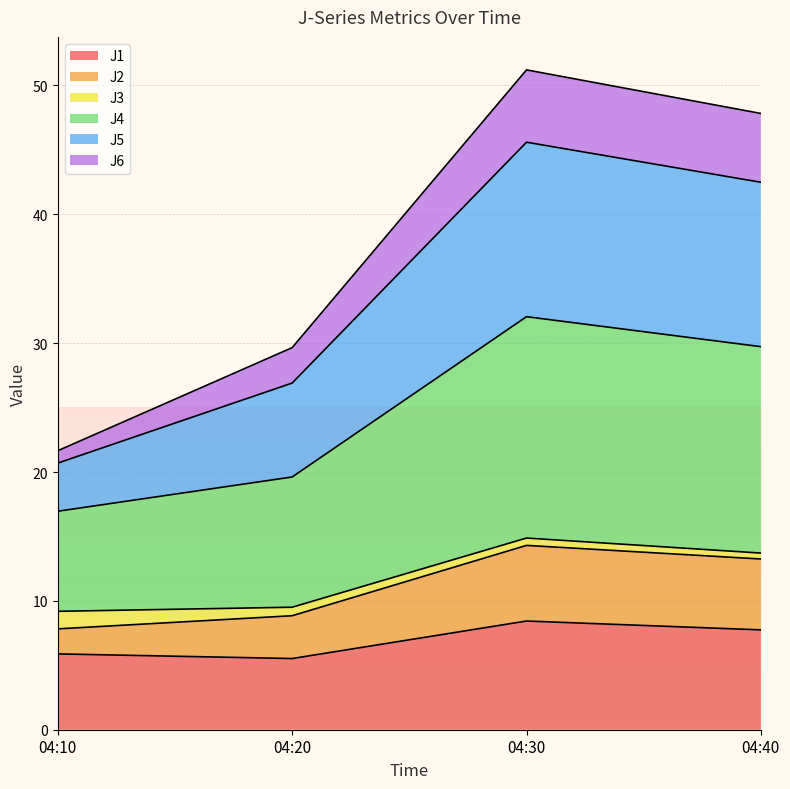

What is the maximum value shown in the chart?

51.2